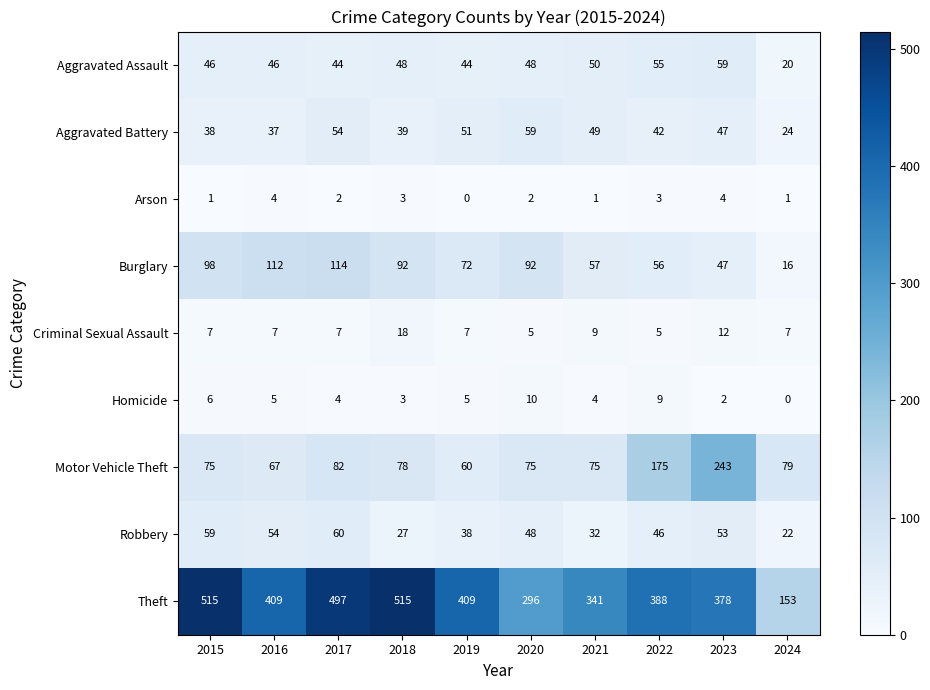

The Arson series shows 1 at 2023. True or false?

False